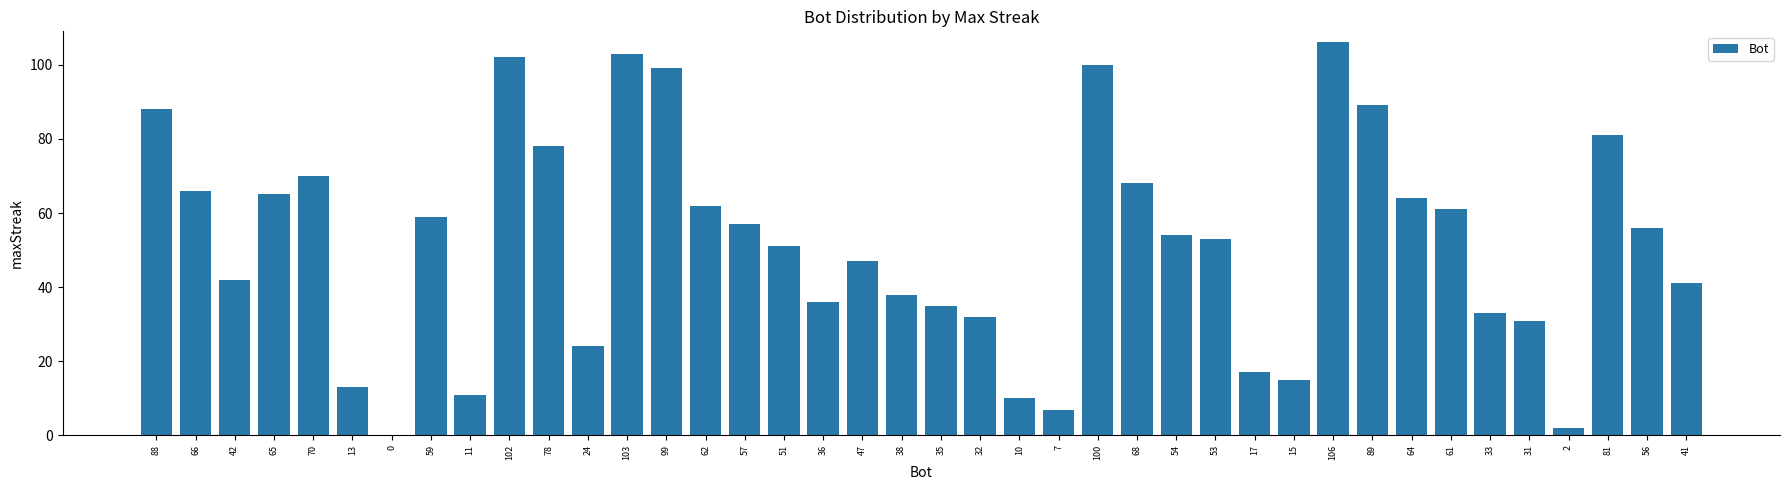

Reading right to left, what are all the values shown in this chart?

41=41	56=56	81=81	2=2	31=31	33=33	61=61	64=64	89=89	106=106	15=15	17=17	53=53	54=54	68=68	100=100	7=7	10=10	32=32	35=35	38=38	47=47	36=36	51=51	57=57	62=62	99=99	103=103	24=24	78=78	102=102	11=11	59=59	0=0	13=13	70=70	65=65	42=42	66=66	88=88